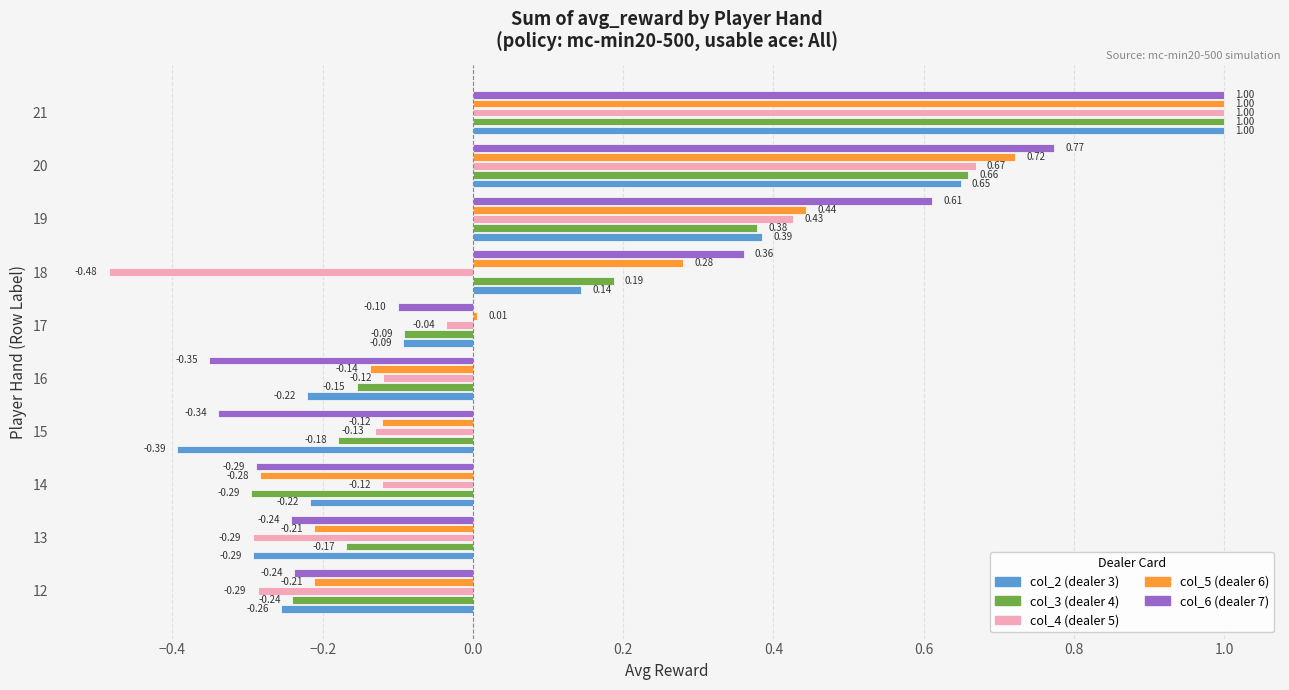

What is the value of the col_6 bar at the 6th from the left?

-0.1